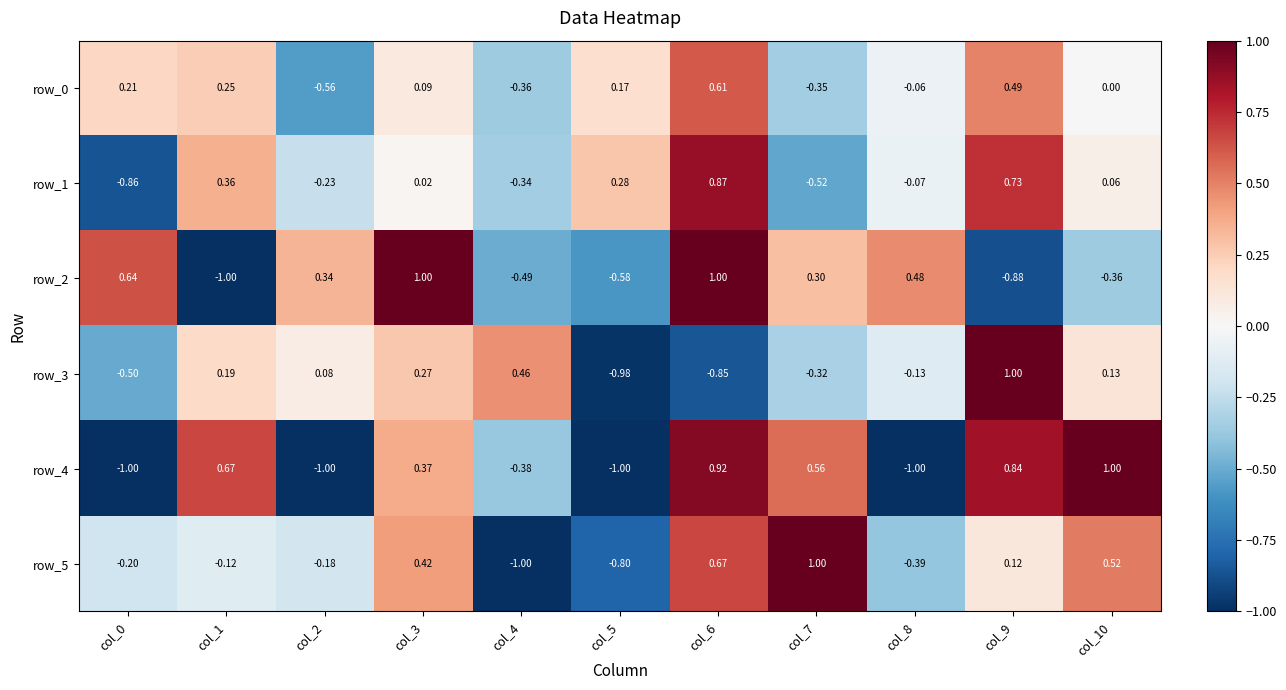

Is the value of row_2 at col_0 greater than the value of row_5 at col_10?

Yes